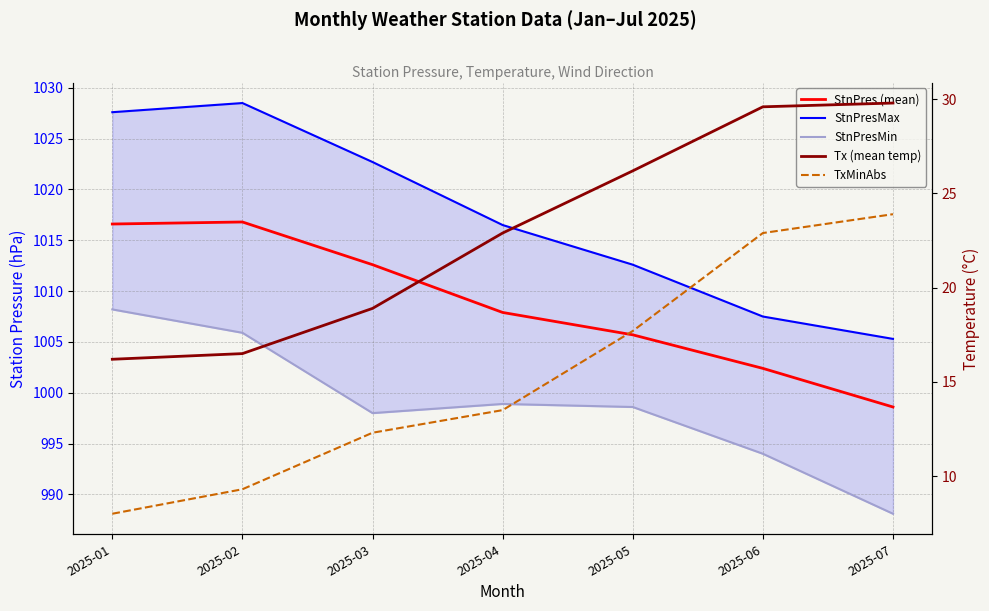

Reading left to right, extract all data points from this chart.

StnPres (mean): 1016.6	1016.8	1012.6	1007.9	1005.7	1002.4	998.6
StnPresMax: 1027.6	1028.5	1022.7	1016.5	1012.6	1007.5	1005.3
StnPresMin: 1008.2	1005.9	998.0	998.9	998.6	994.0	988.1
Tx (mean temp): 16.2	16.5	18.9	22.9	26.2	29.6	29.8
TxMinAbs: 8.0	9.3	12.3	13.5	17.7	22.9	23.9